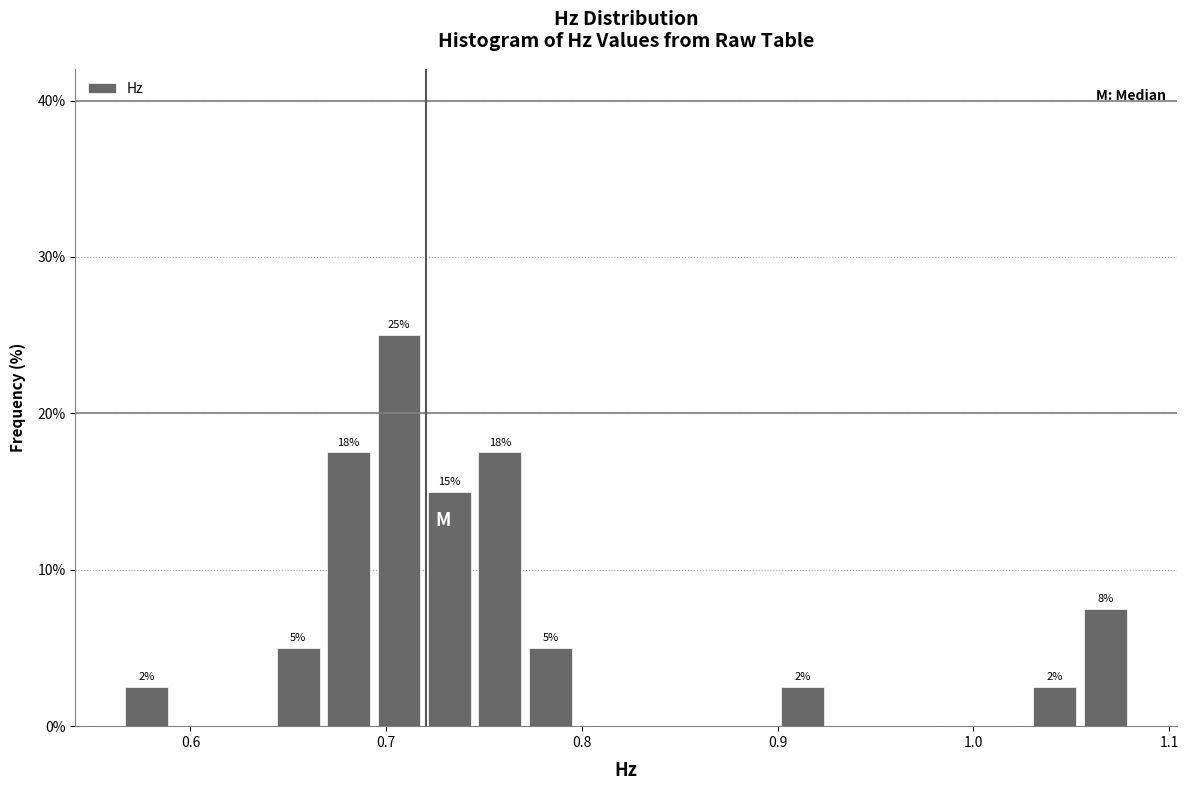

Read against the x-axis, roughly where is the centre of the tallest bar?

0.71